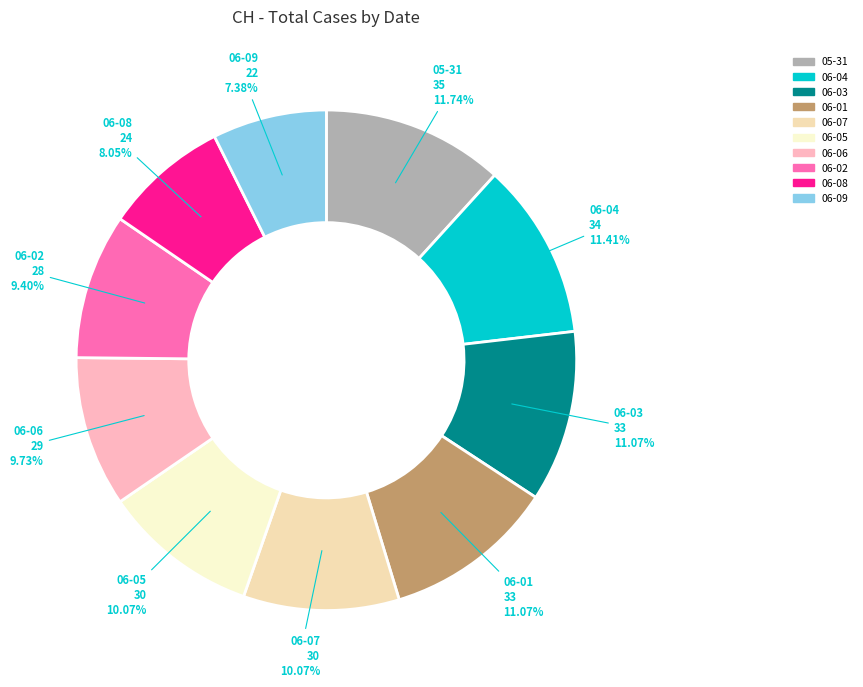

Is there any slice that represents more than half of the pie?

No